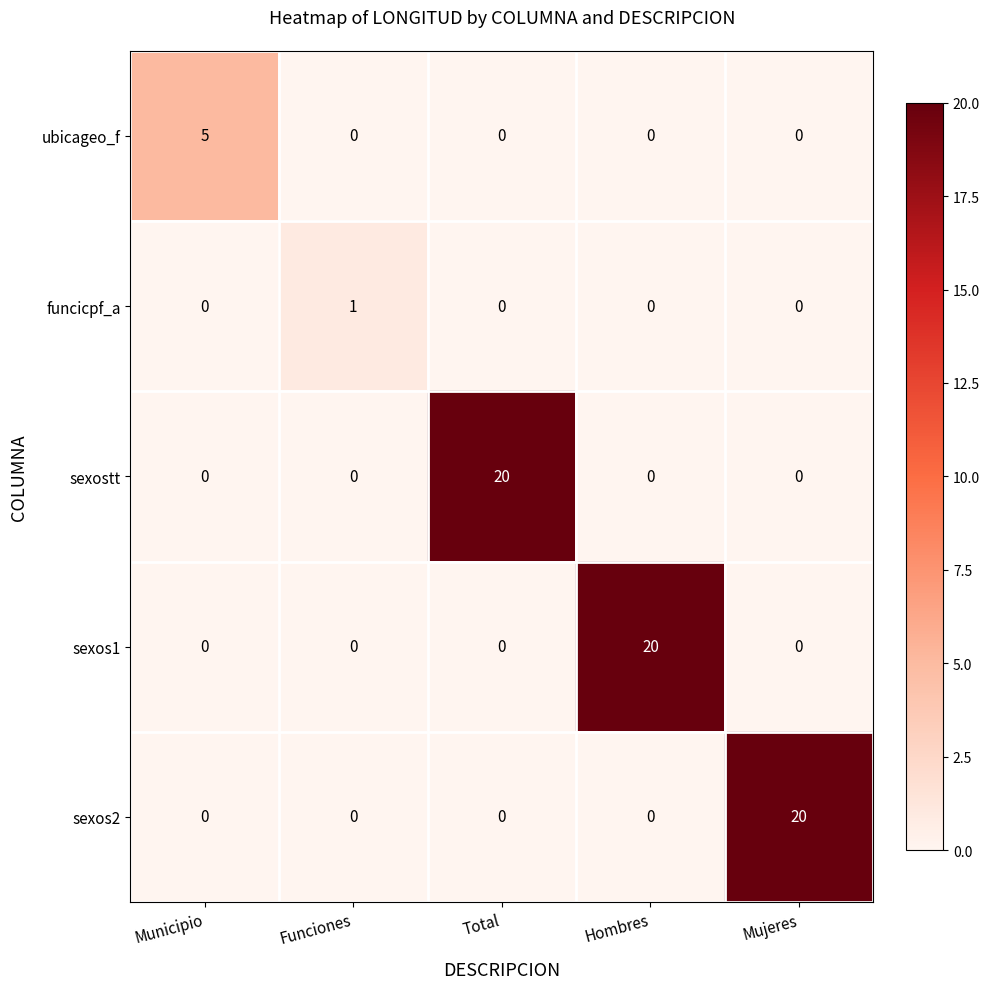

How many categories are shown in the chart?

5